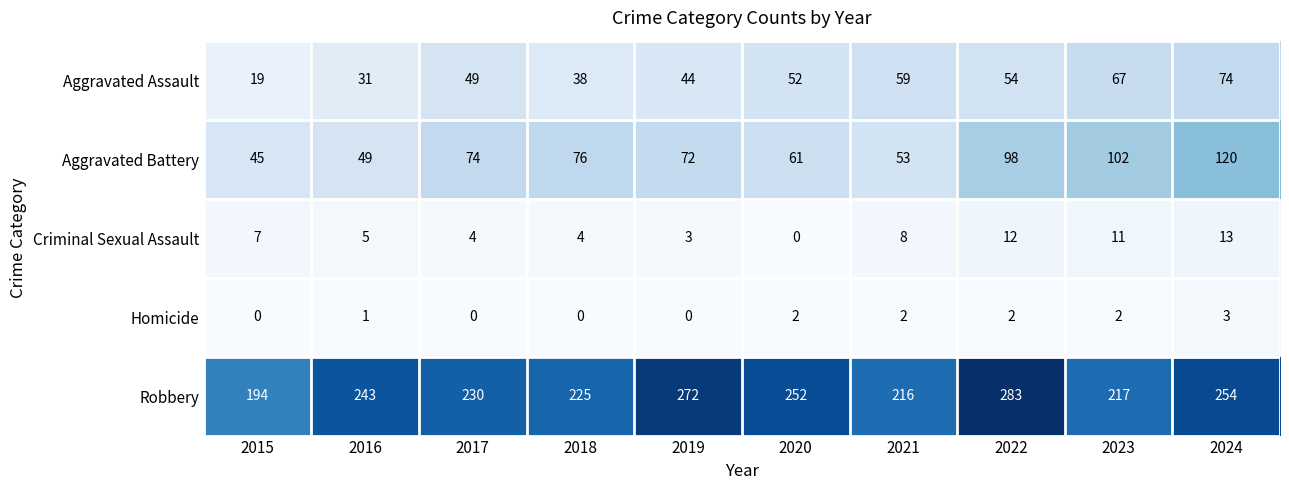

At how many categories does at least one series exceed 279?

1